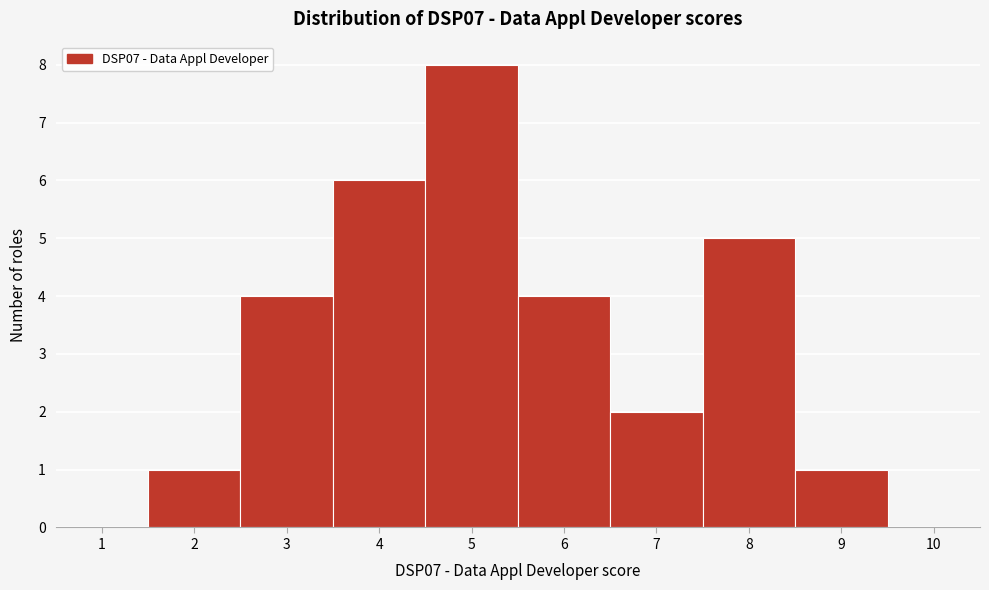

Reading left to right, list every bar in this chart as the range it spans on the x-axis followed by its height. The values are not printed on the chart, so give them approximately, as read against the axis.

0.5 to 1.5: 0
1.5 to 2.5: 1
2.5 to 3.5: 4
3.5 to 4.5: 6
4.5 to 5.5: 8
5.5 to 6.5: 4
6.5 to 7.5: 2
7.5 to 8.5: 5
8.5 to 9.5: 1
9.5 to 10.5: 0